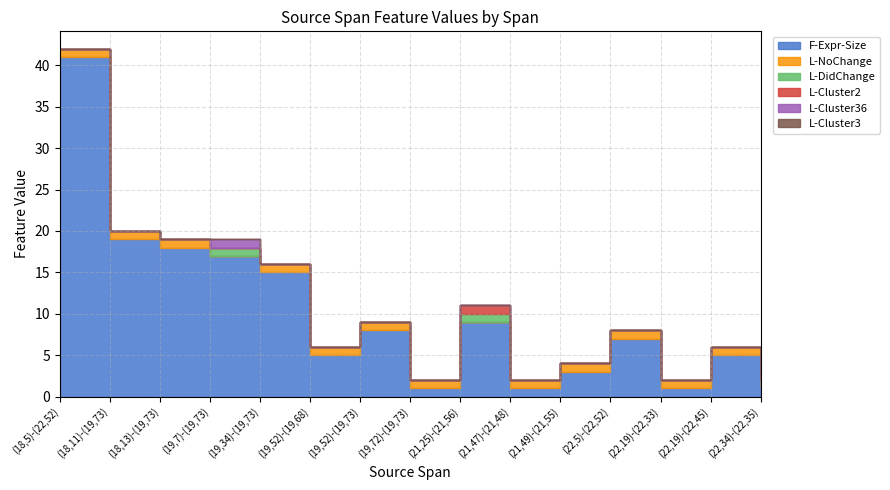

What is the greatest value displayed?

41